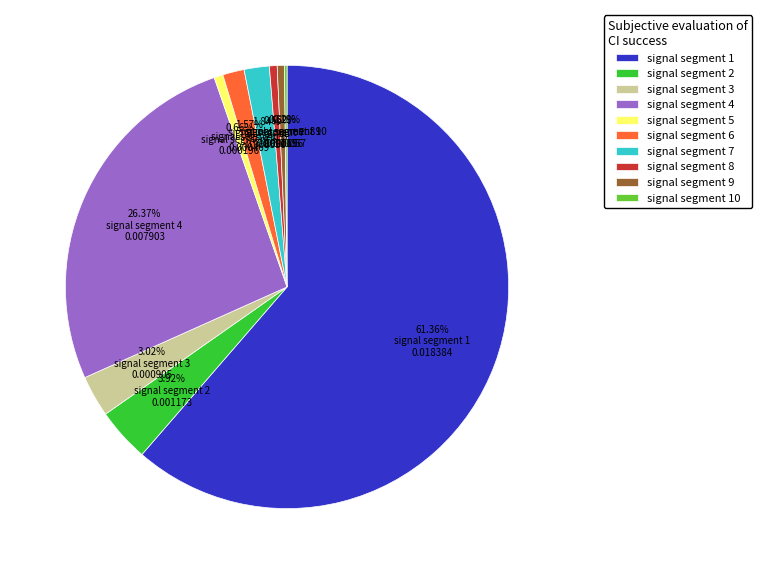

How much of the chart is everything except signal segment 1?

38.6%